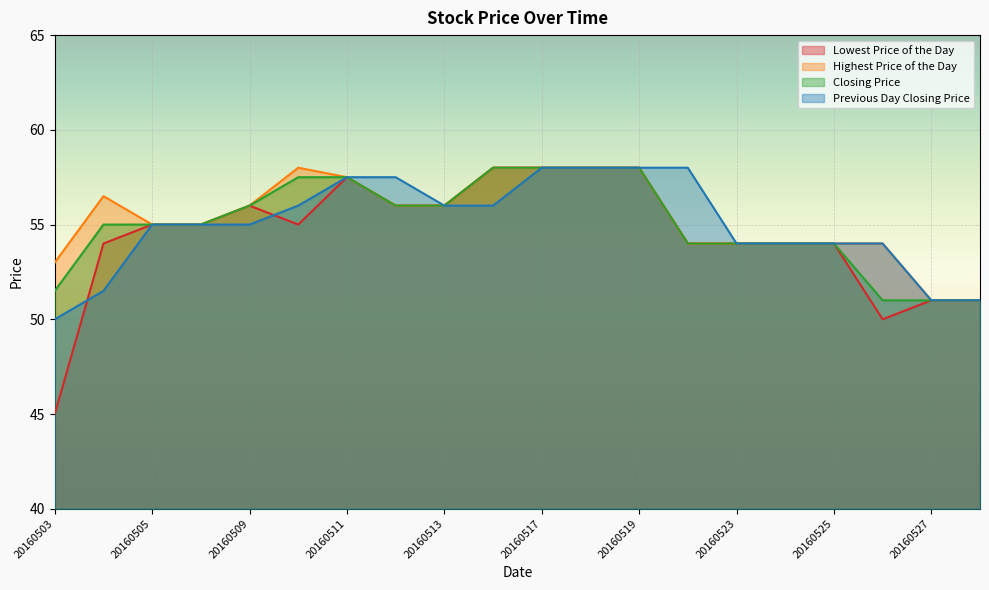

How many lines are shown in the chart?

4